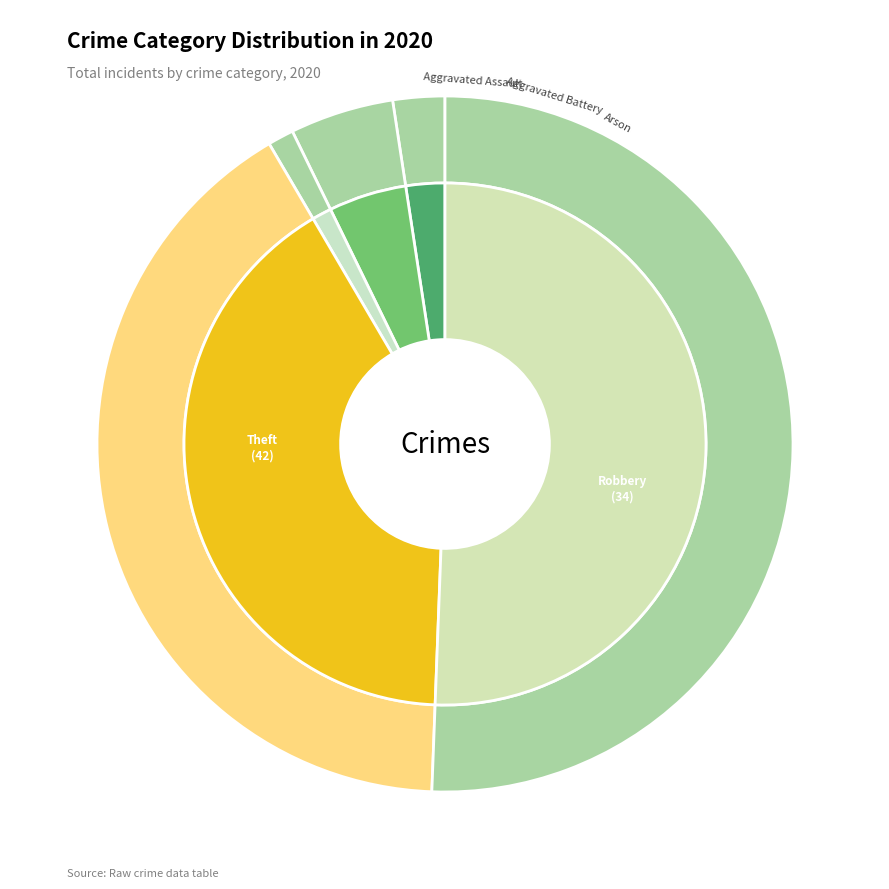

Which category has the biggest portion of the pie?

Theft